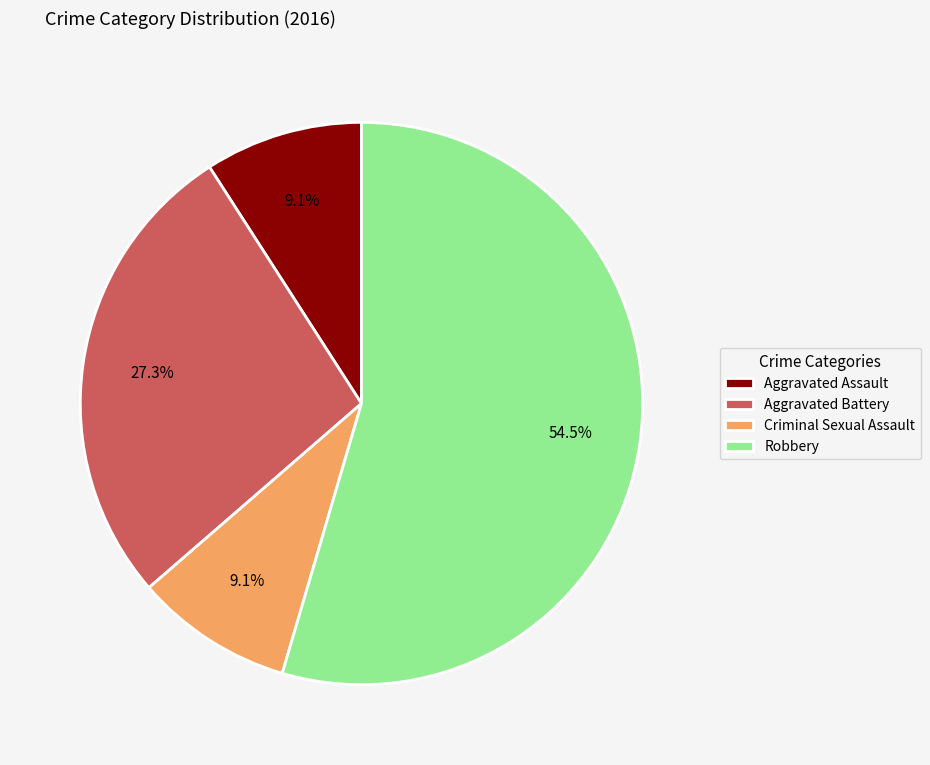

Which has a higher value, Criminal Sexual Assault or Robbery?

Robbery